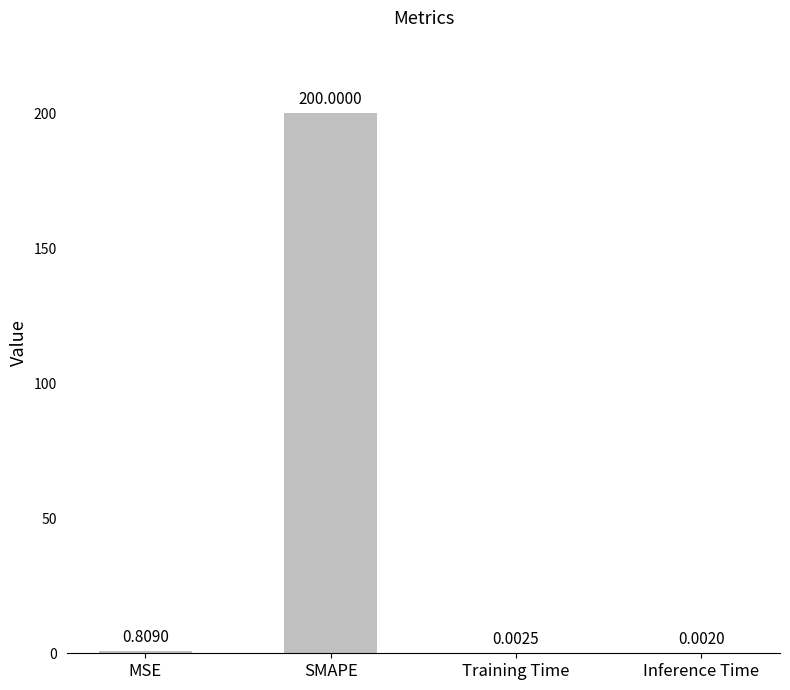

What is the difference between the values at MSE and SMAPE?

199.2